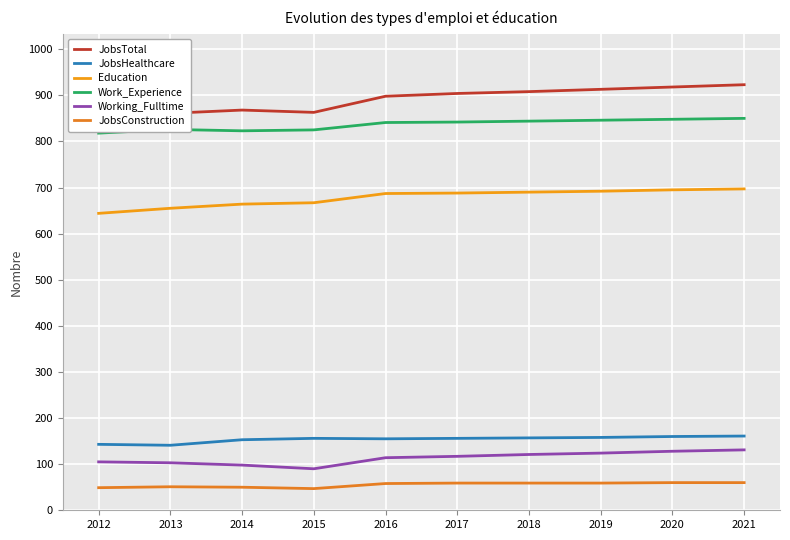

What value does the Education series have at 2020, to the nearest 10?

700